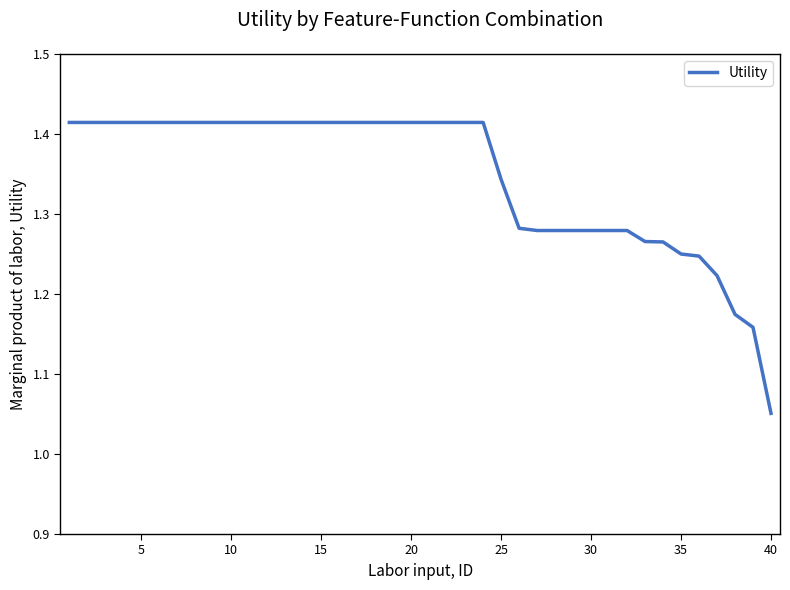

At which category does the chart reach its minimum across all series?

40